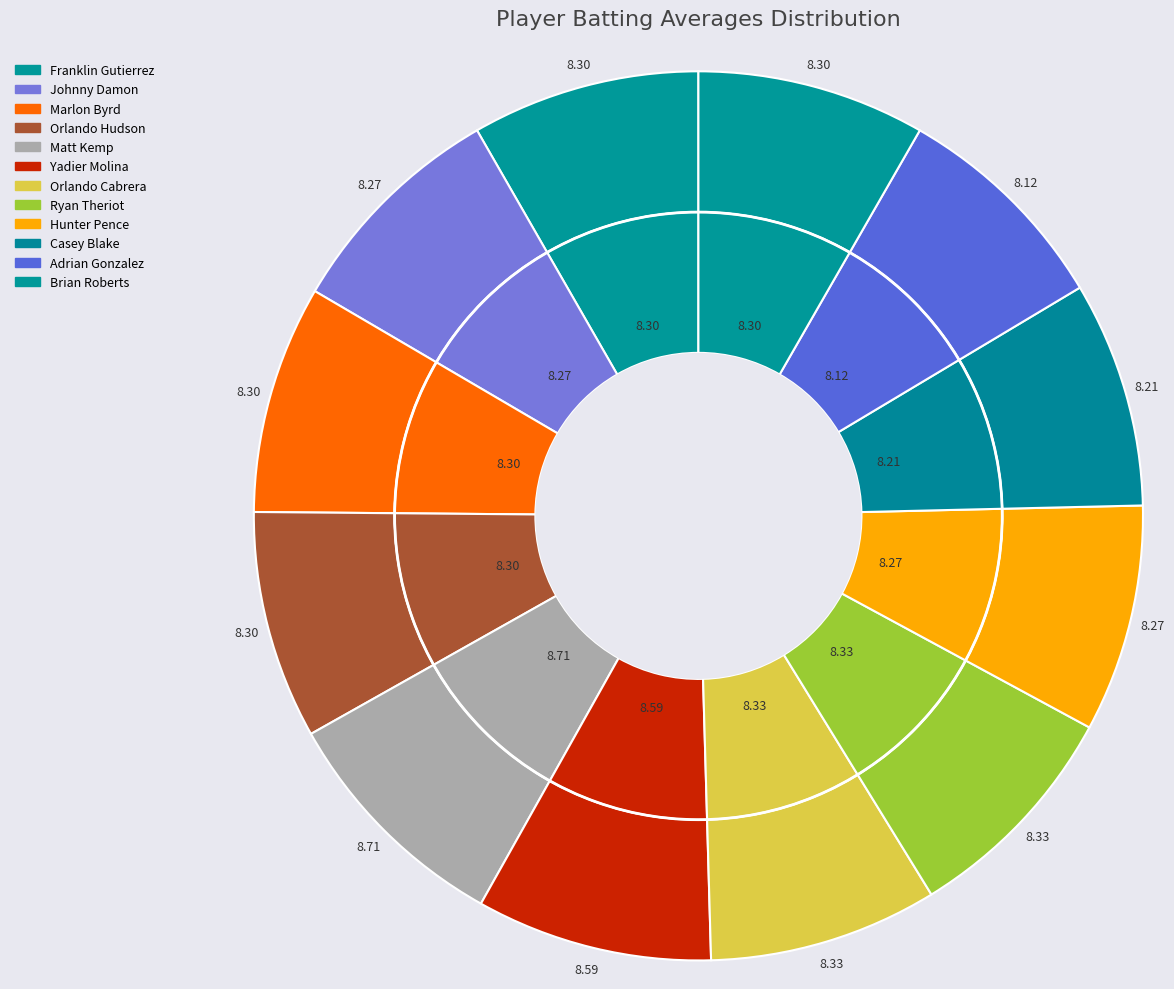

How many slices are in this pie chart?

12